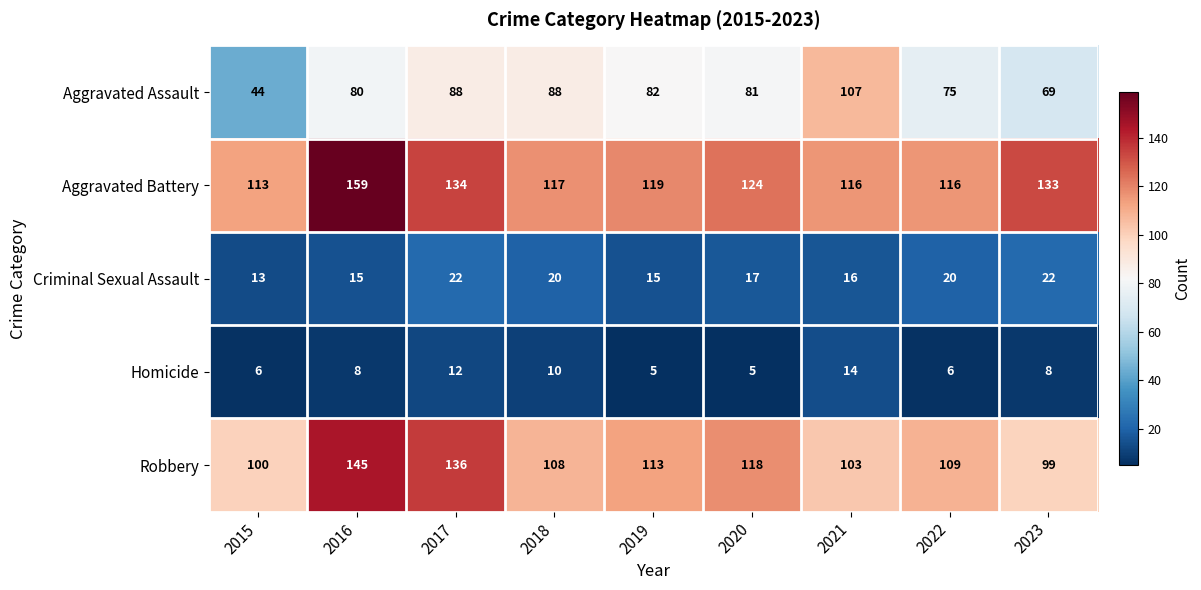

Count the number of categories in the chart.

9